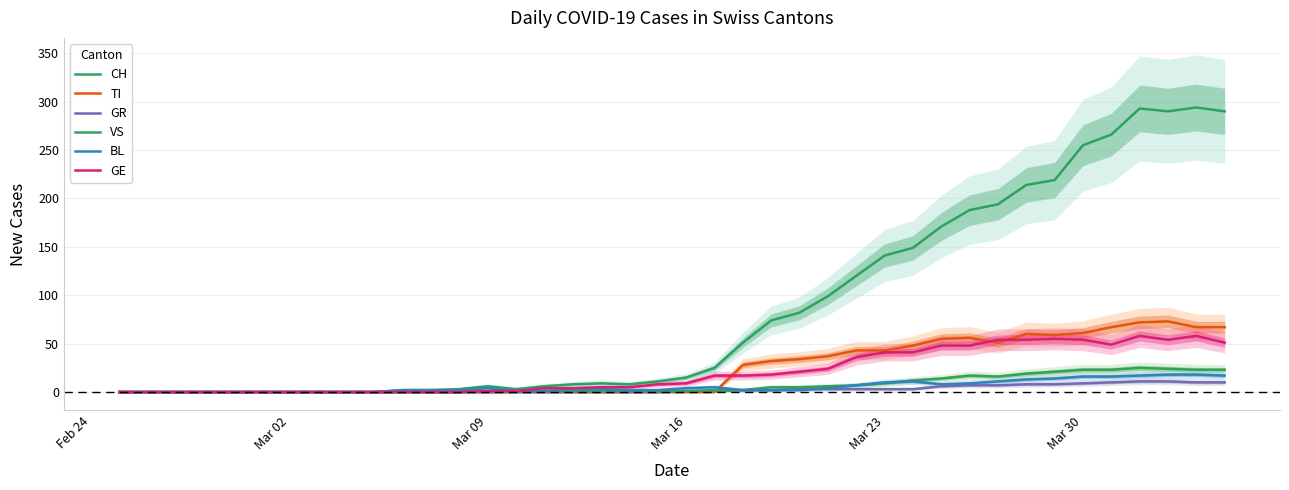

Reading left to right, transcribe all the data shown in this chart.

CH: 0	0	0	0	0	0	0	0	0	0	2	2	3	6	3	6	8	9	8	11	15	25	51	74	82	99	120	141	149	171	188	194	214	219	255	266	293	290	294	290
TI: 0	0	0	0	0	0	0	0	0	0	0	0	0	0	0	0	0	0	0	0	0	0	28	32	34	37	43	43	48	55	56	51	60	59	61	67	72	73	67	67
GR: 0	0	0	0	0	0	0	0	0	0	0	0	0	0	0	0	0	0	0	0	1	1	2	2	3	3	3	3	3	6	7	7	8	8	9	10	11	11	10	10
VS: 0	0	0	0	0	0	0	0	0	0	0	0	0	1	1	1	1	1	1	1	1	2	2	5	5	6	7	9	12	14	17	16	19	21	23	23	25	24	23	23
BL: 0	0	0	0	0	0	0	0	0	0	2	2	2	4	1	1	3	3	2	2	4	5	2	2	2	4	7	10	11	8	9	11	13	14	16	16	17	18	18	17
GE: 0	0	0	0	0	0	0	0	0	0	0	0	0	1	1	4	4	5	5	8	9	17	17	18	21	24	36	41	41	48	48	54	54	55	54	49	58	54	58	51